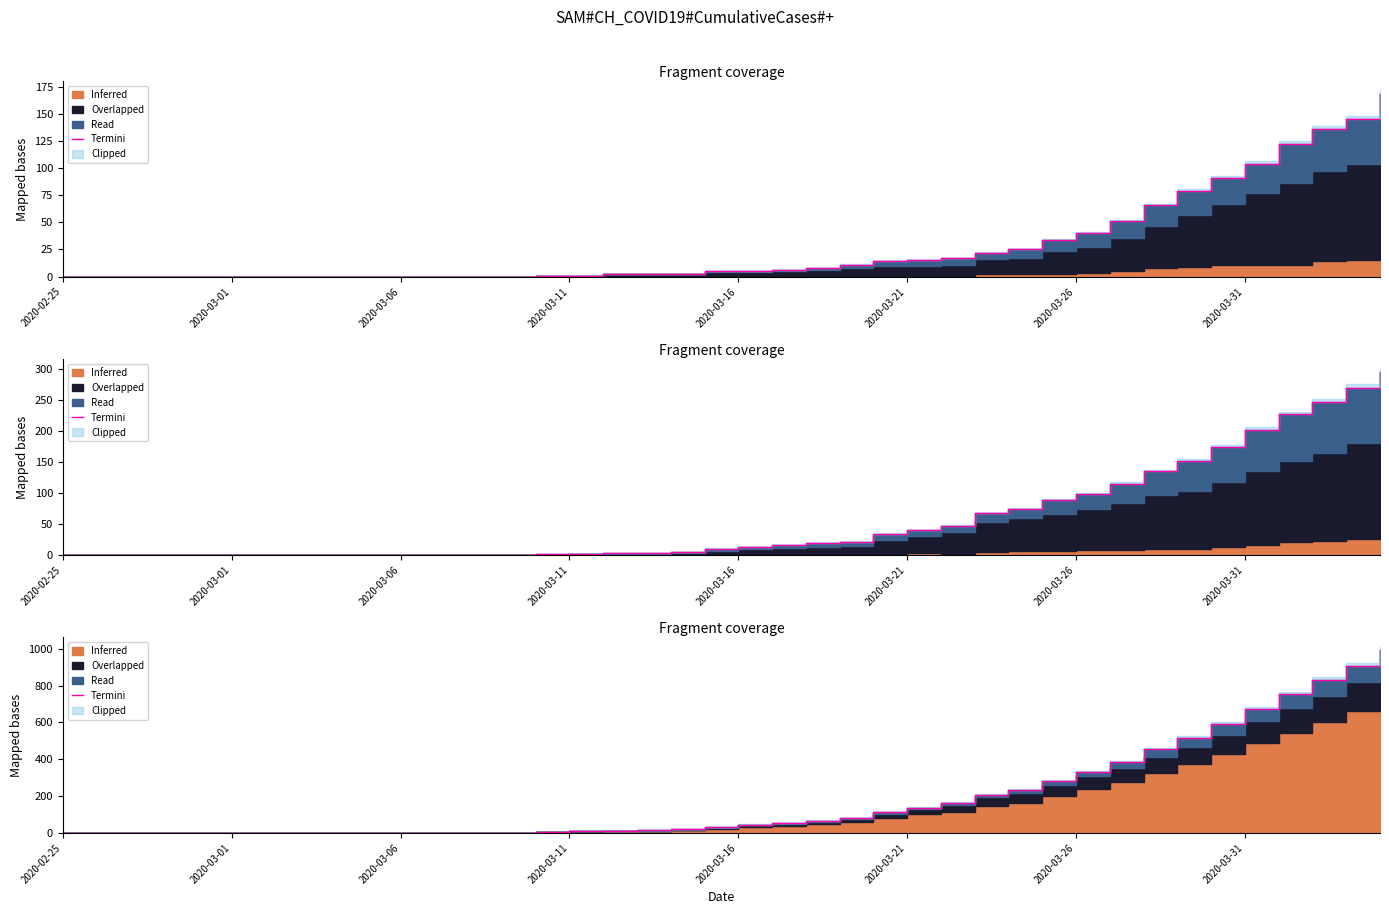

True or false: the data has more than 1 interior local peaks.

False